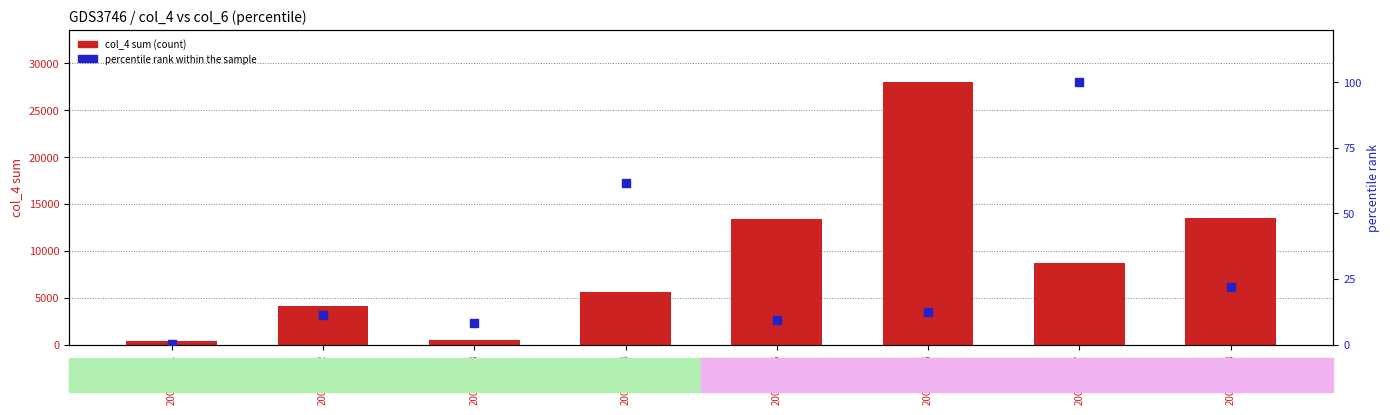

Which series reaches the minimum Y coordinate?

percentile rank within the sample